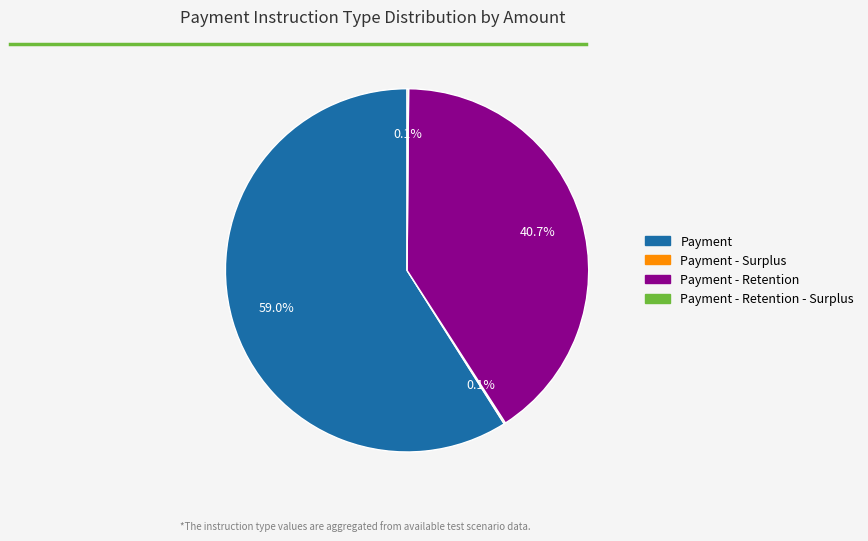

Is there a majority slice in this chart?

Yes